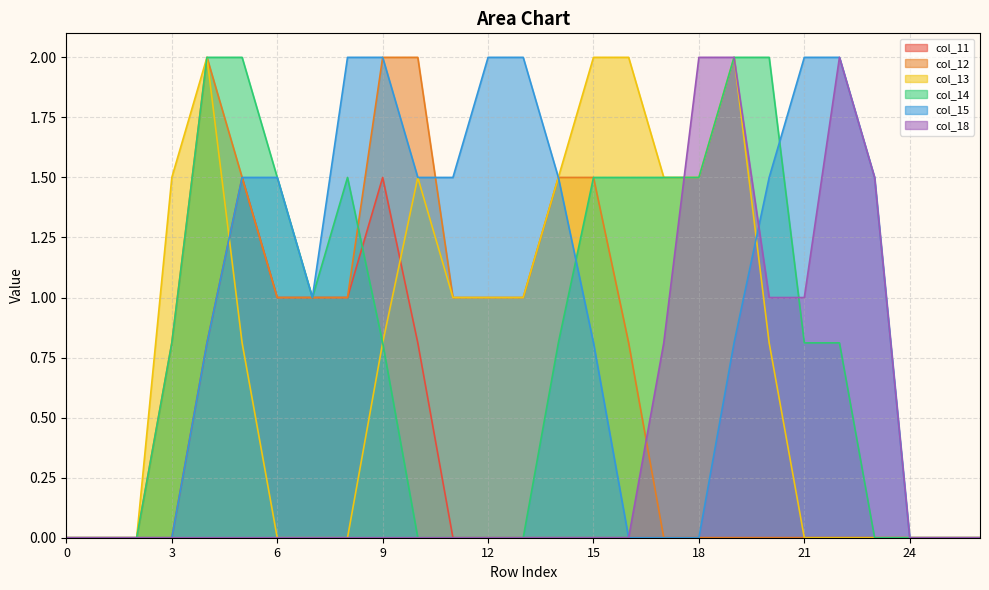

List the series in order of their peak value, lowest first.

col_11, col_12, col_13, col_14, col_15, col_18